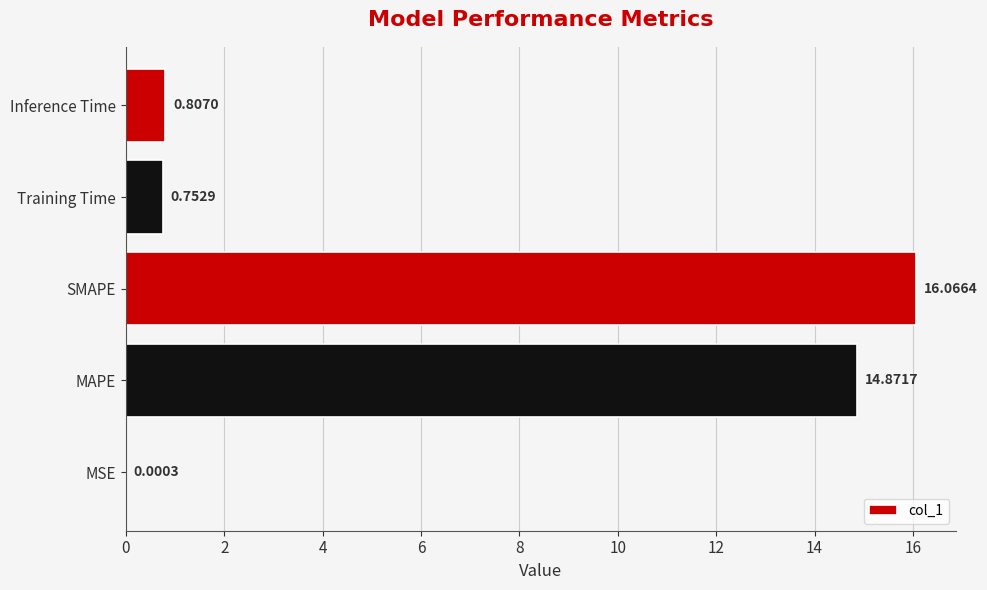

Which label corresponds to the largest value in the chart?

SMAPE